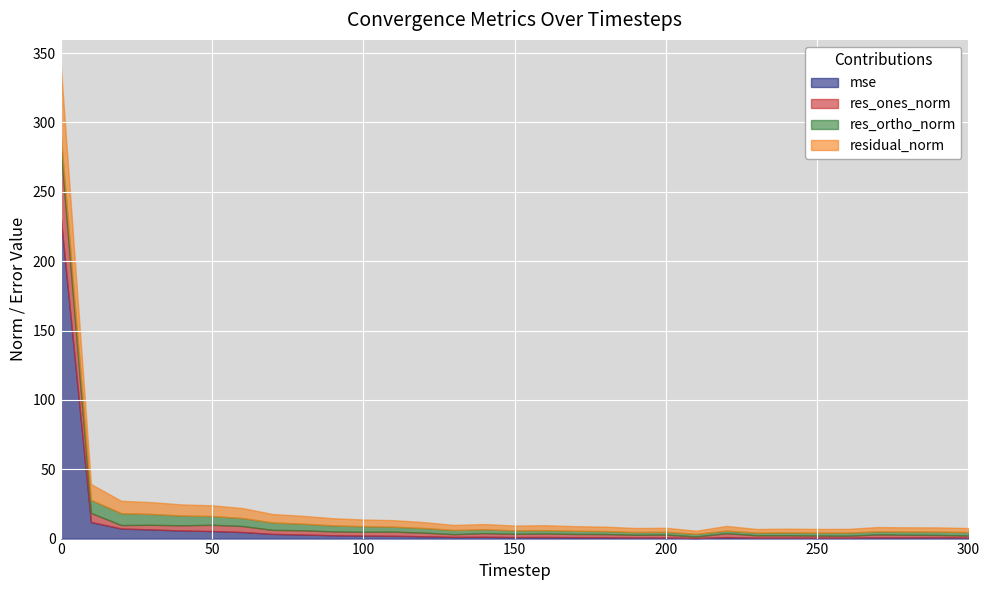

At which category does res_ones_norm reach its first local peak?

50